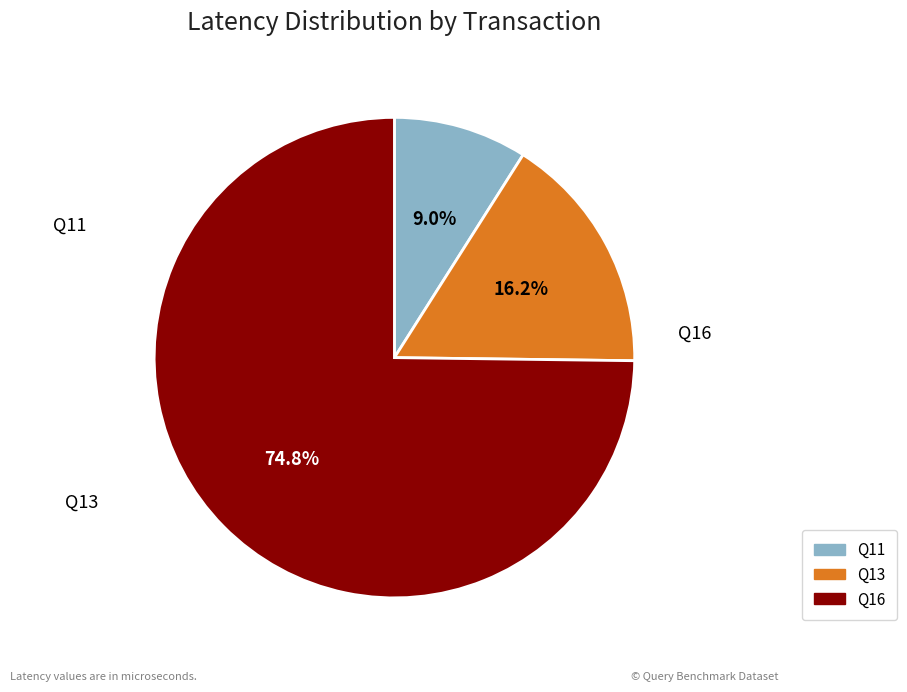

Which slice is the largest?

Q16 (Type 4)